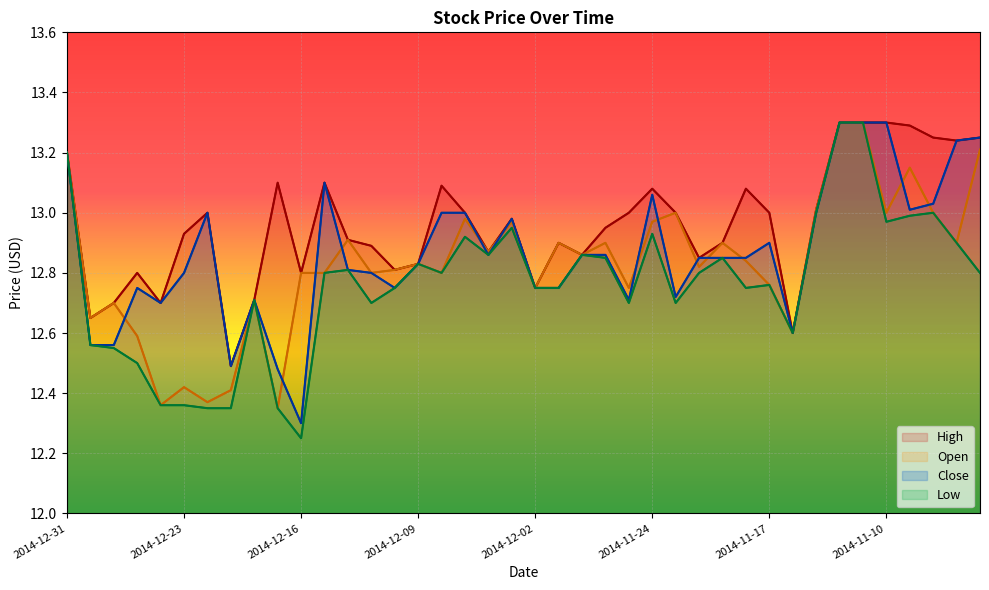

True or false: High and Open cross at least once.

False